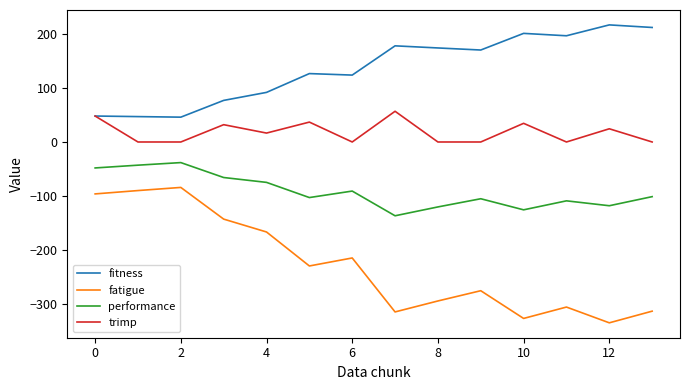

What are all the series names shown in the legend?

fitness, fatigue, performance, trimp